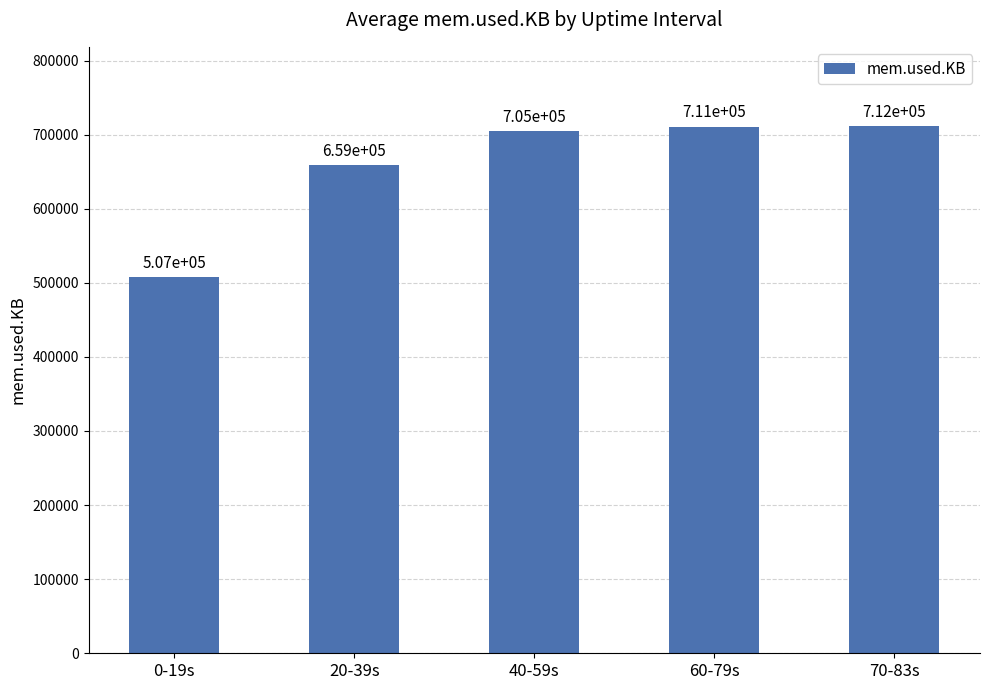

What is the sum of all values?

3294067.2